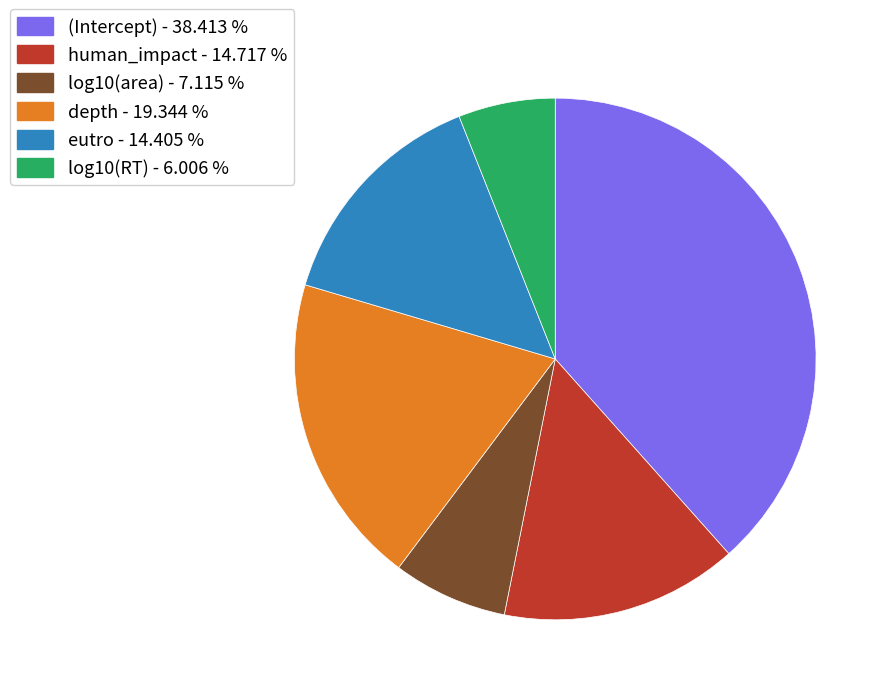

True or false: log10(RT) accounts for 1% of the total.

False